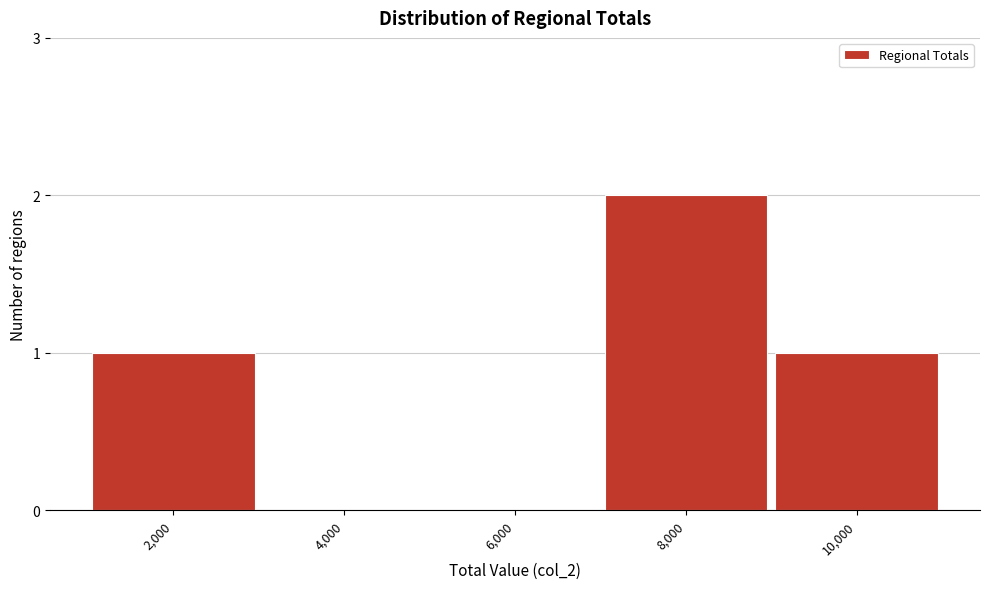

Reading left to right, what are all the values shown in this chart?

2,000=1	4,000=0	6,000=0	8,000=2	10,000=1